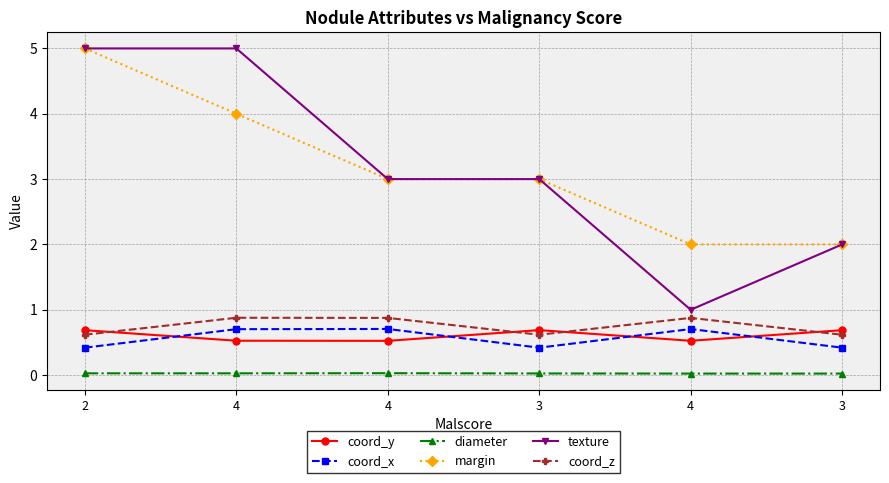

Count the number of categories in the chart.

6